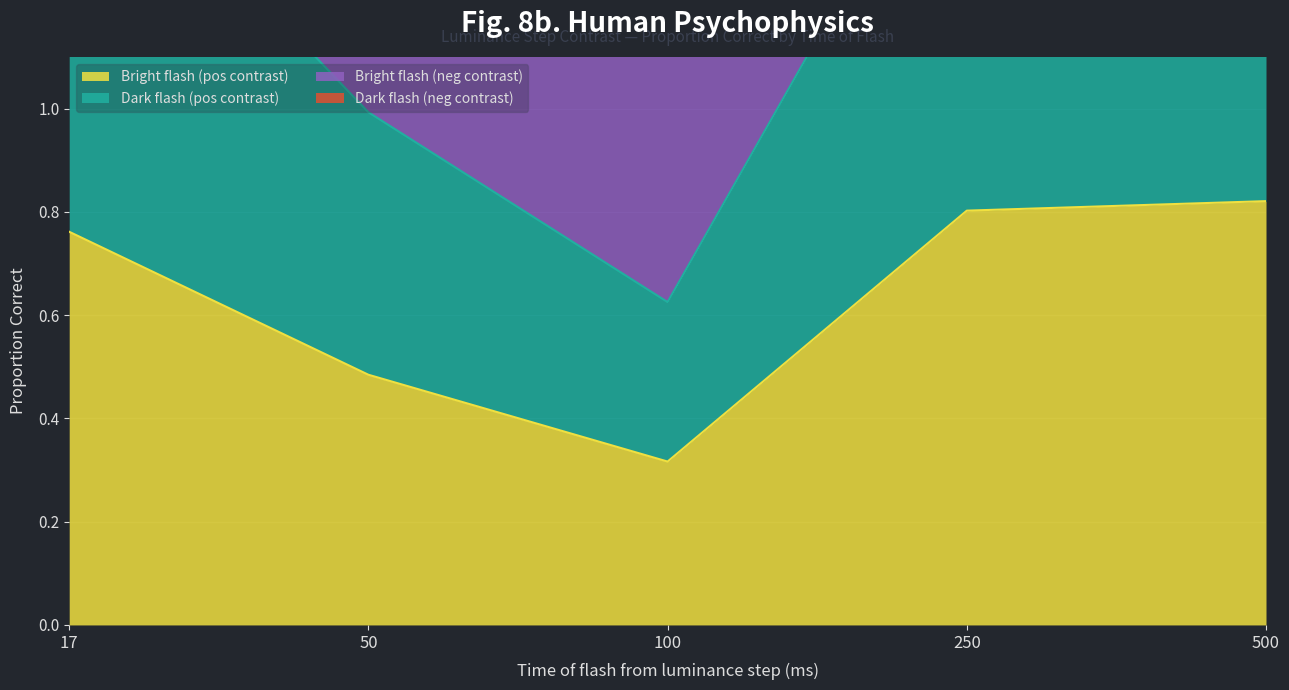

Where does the Dark flash (pos contrast) series first go above 1?

17